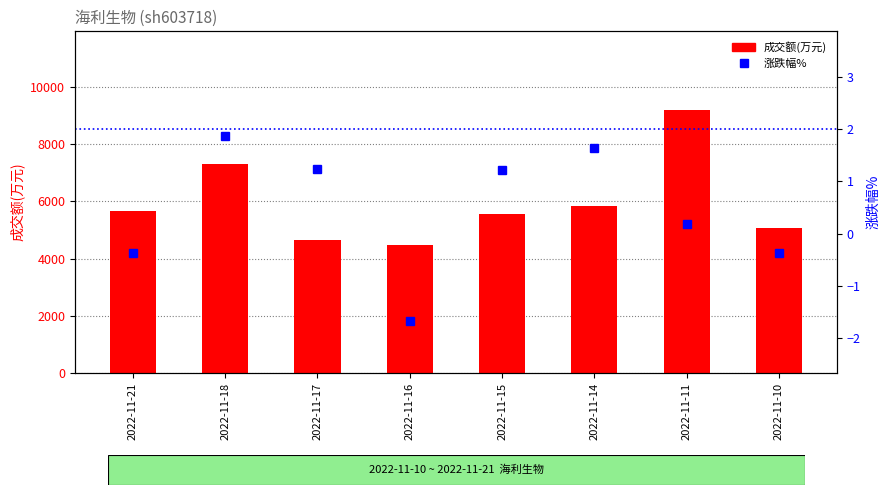

What is the approximate value of 成交额(万元) at 2022-11-21?

5659.0